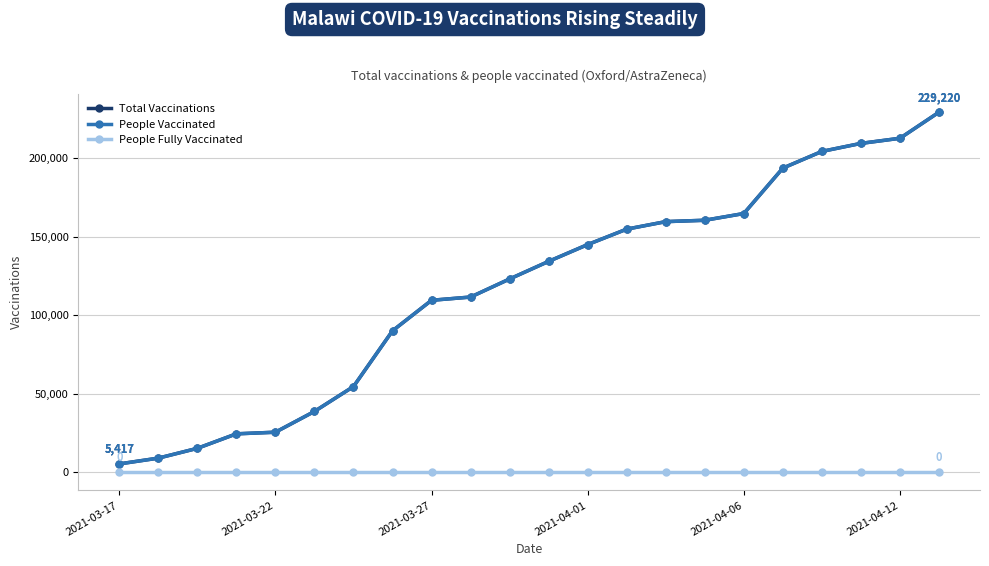

Is this an area chart (filled region under the line)?

No